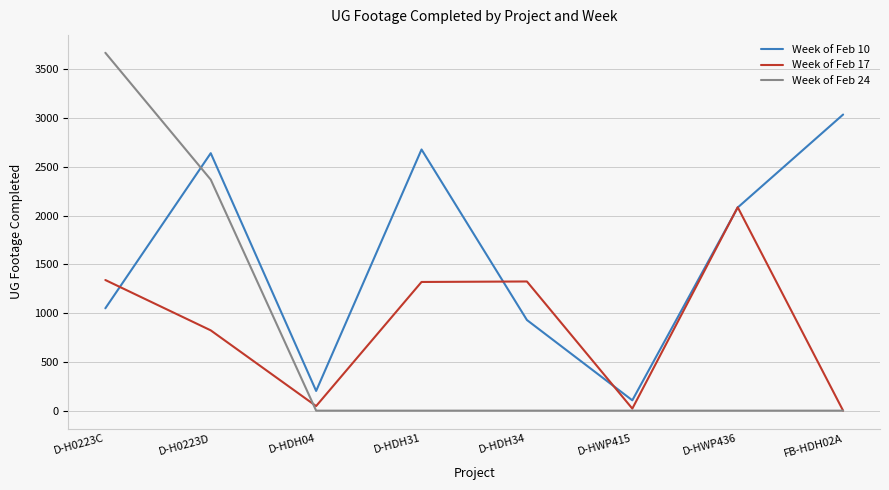

Which series has the widest spread of values?

Week of Feb 24